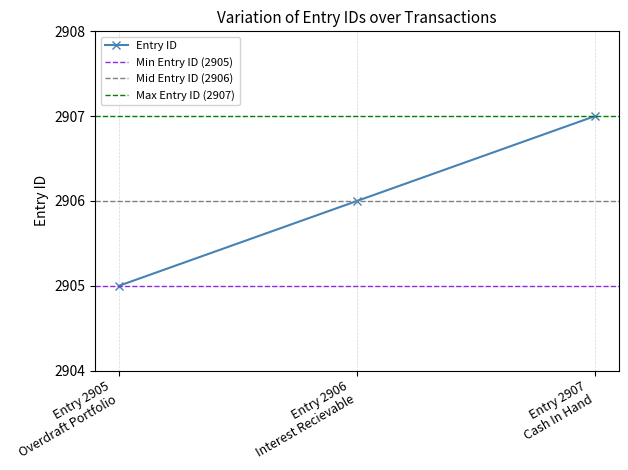

How many data points are less than 2906?

1